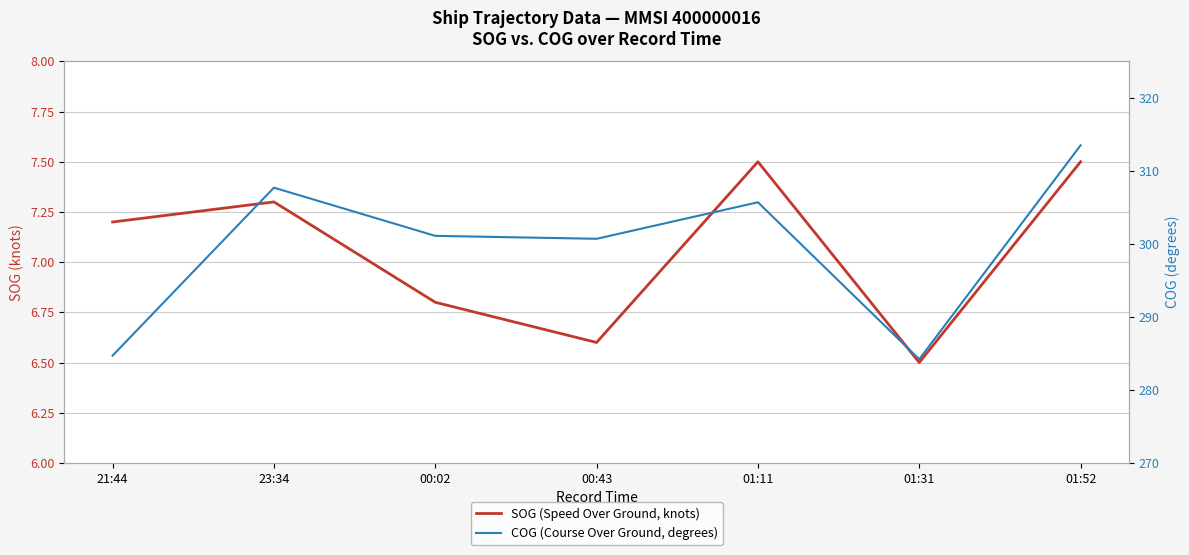

Is the value of COG (Course Over Ground, degrees) at 21:44 greater than the value of SOG (Speed Over Ground, knots) at 00:02?

Yes